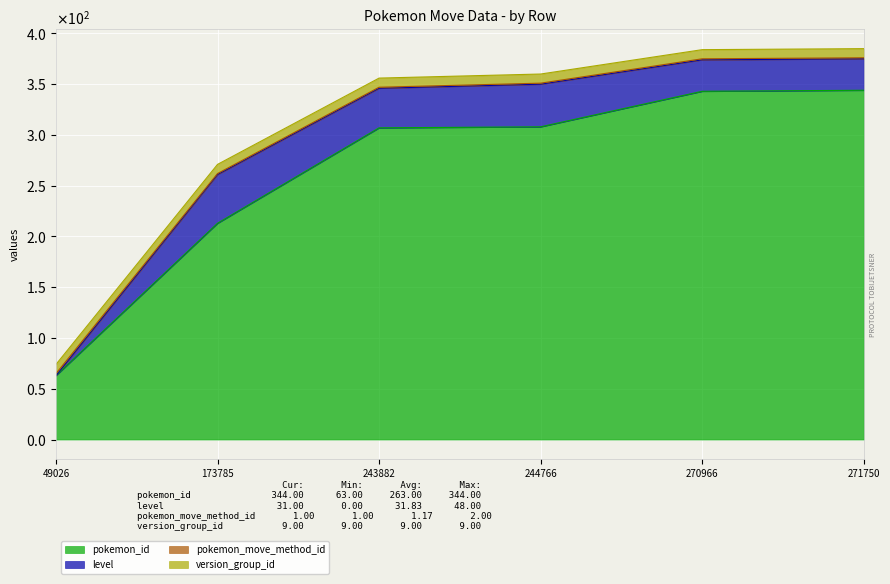

What value does the pokemon_move_method_id series have at 173785?

1